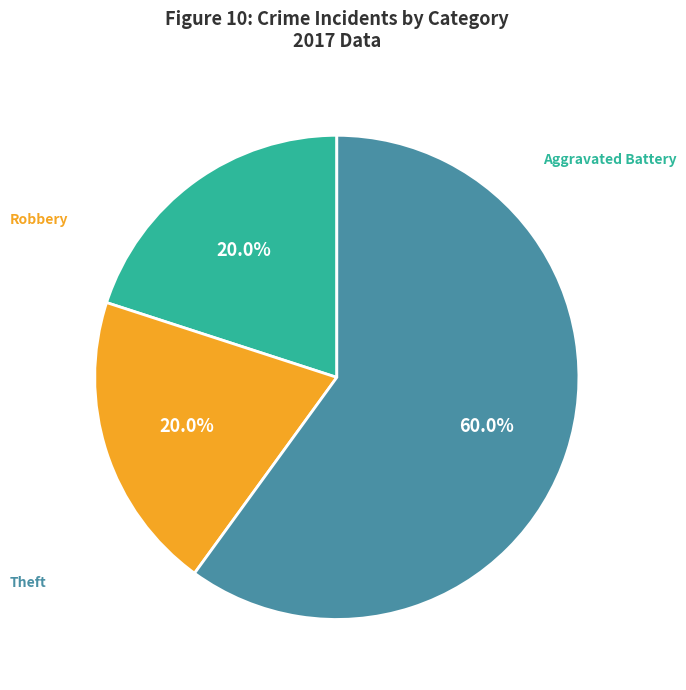

Is there any slice that represents more than half of the pie?

Yes